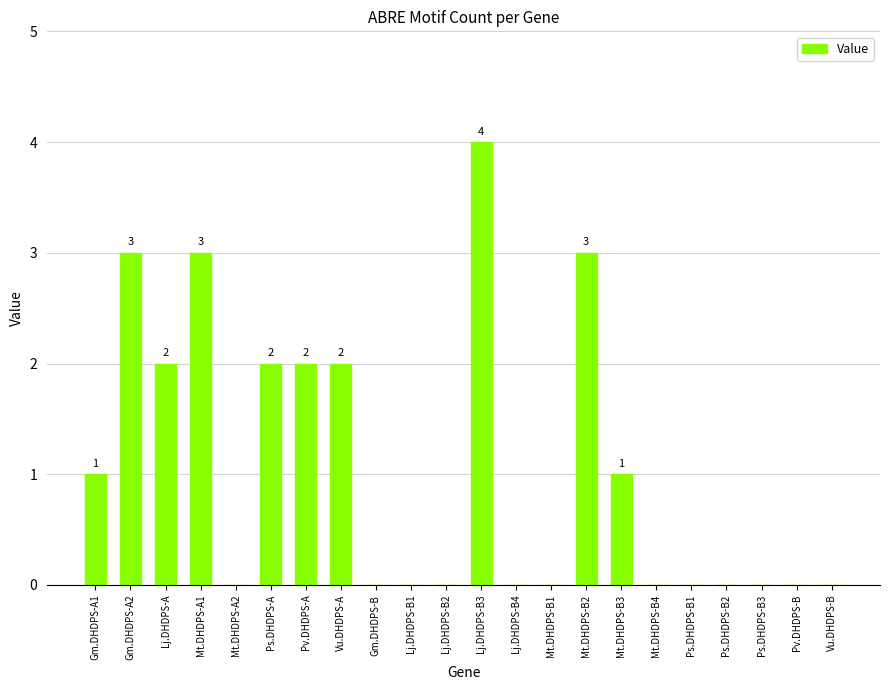

What is the sum of all values?

23